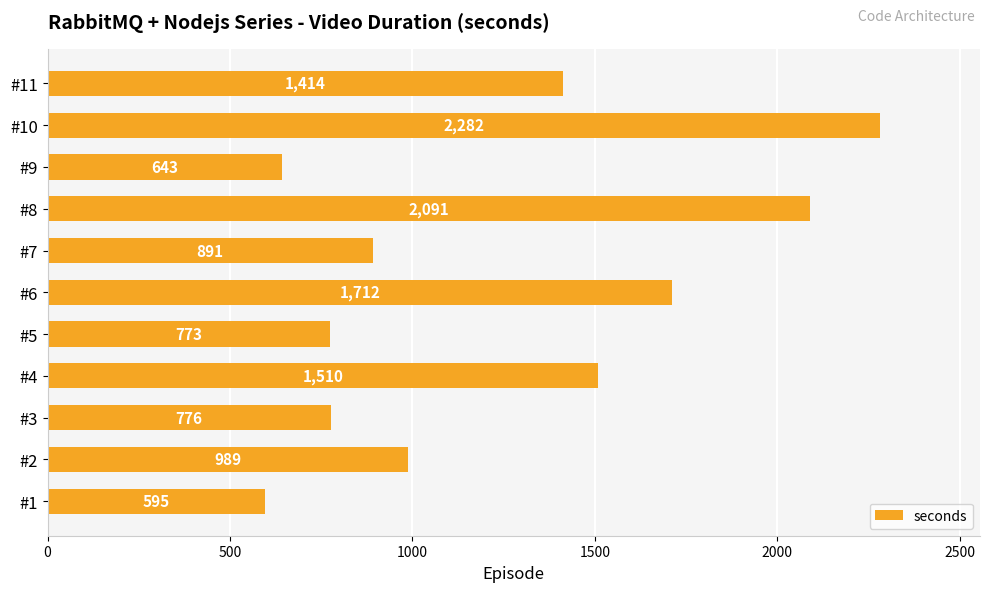

How many series are shown in this chart?

1